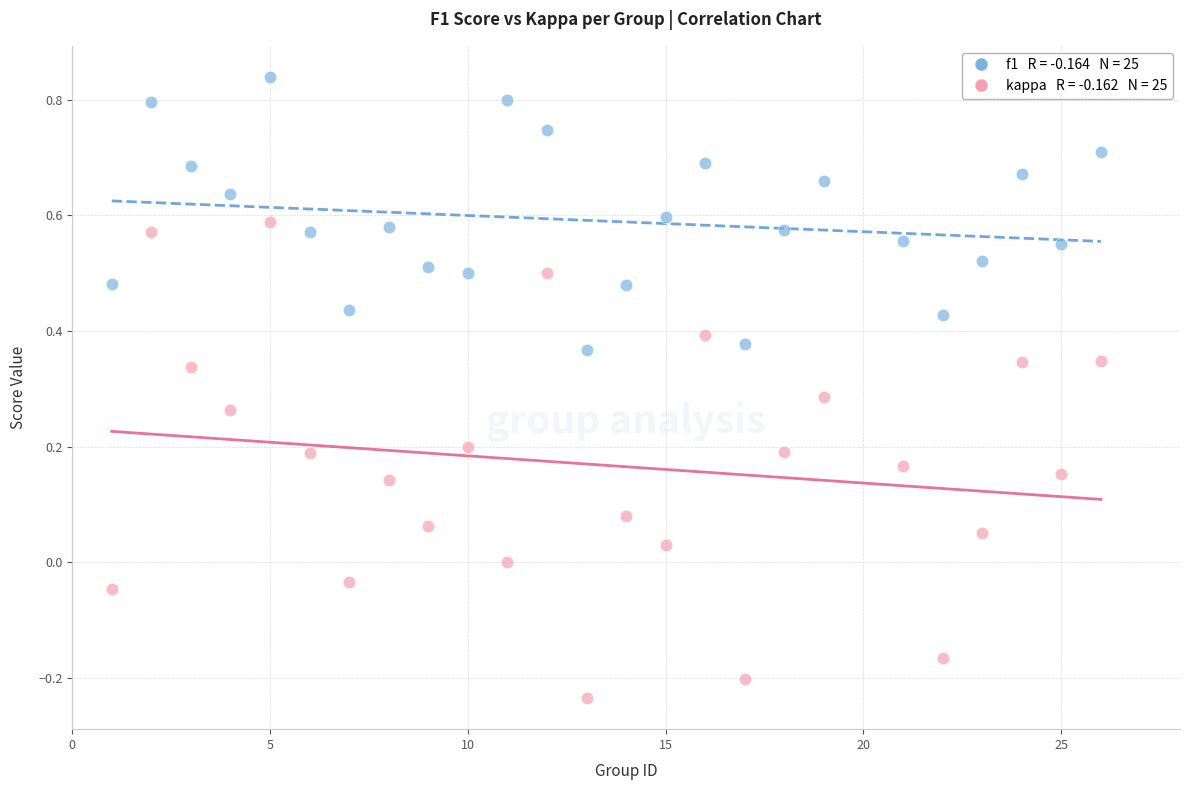

Across all data points, what is the range of X values (max minus min)?

25.0